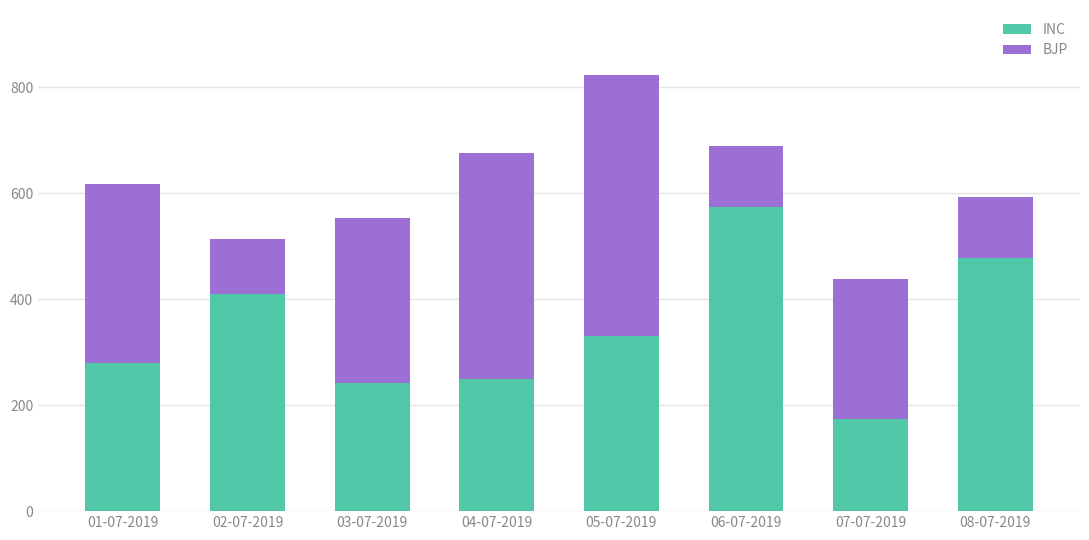

Which category has the lowest value in the INC series?

07-07-2019